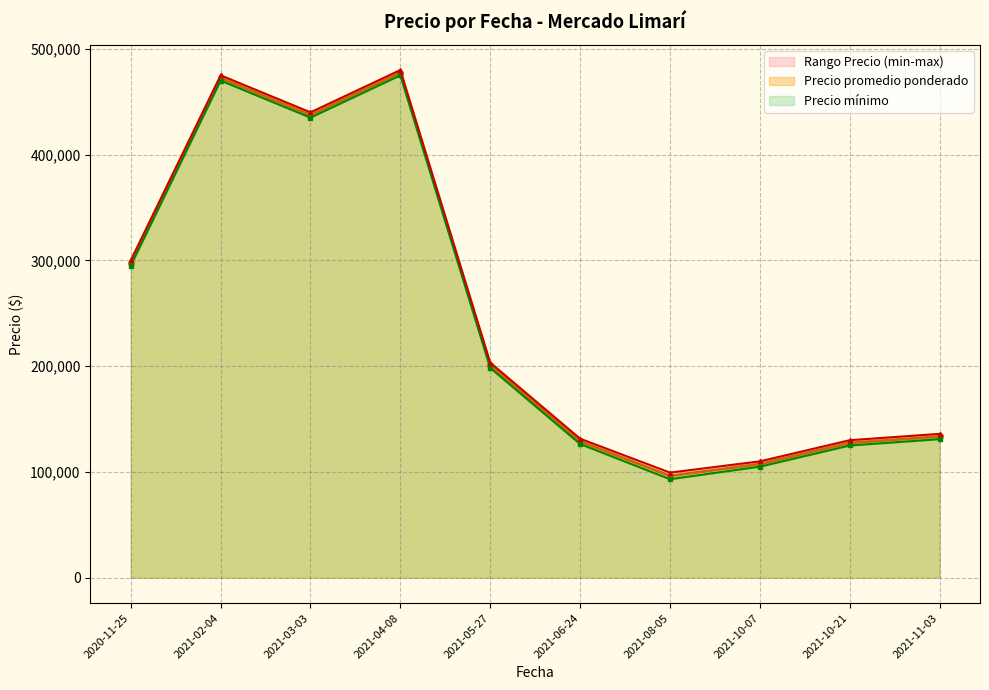

The value of Precio promedio ponderado at 2020-11-25 is 297500.0. True or false?

True